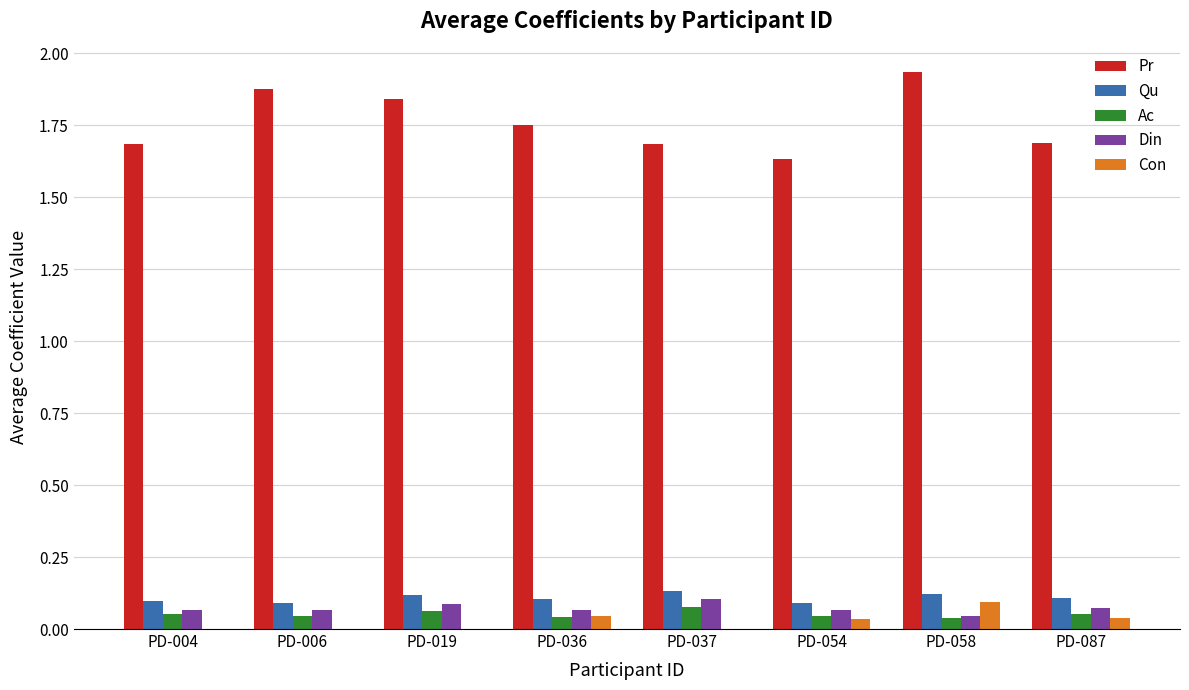

Between PD-004 and PD-058, which series saw the biggest shift?

Pr